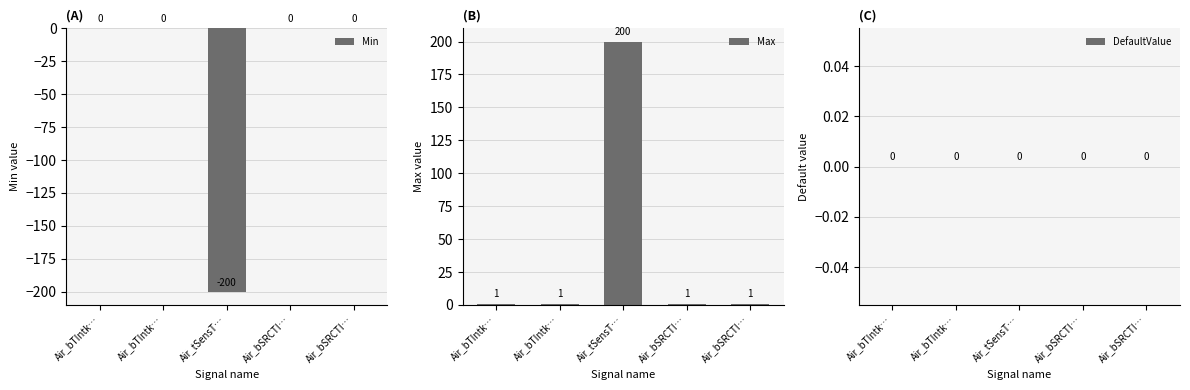

Which series changed the most between Air_bTIntk… and Air_bSRCTI…?

Min